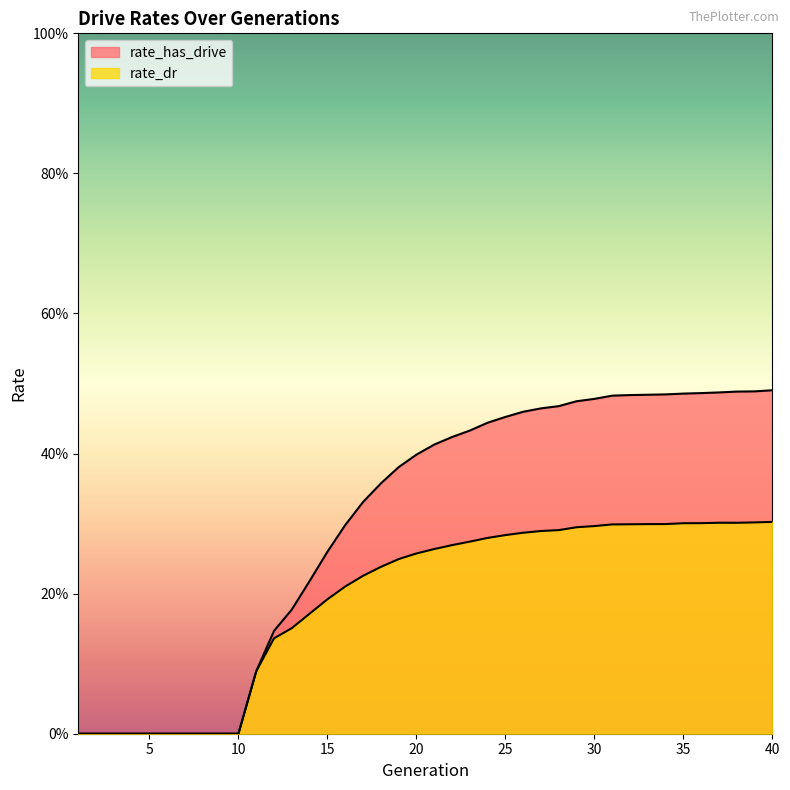

What is the average value of the rate_dr series?

0.2